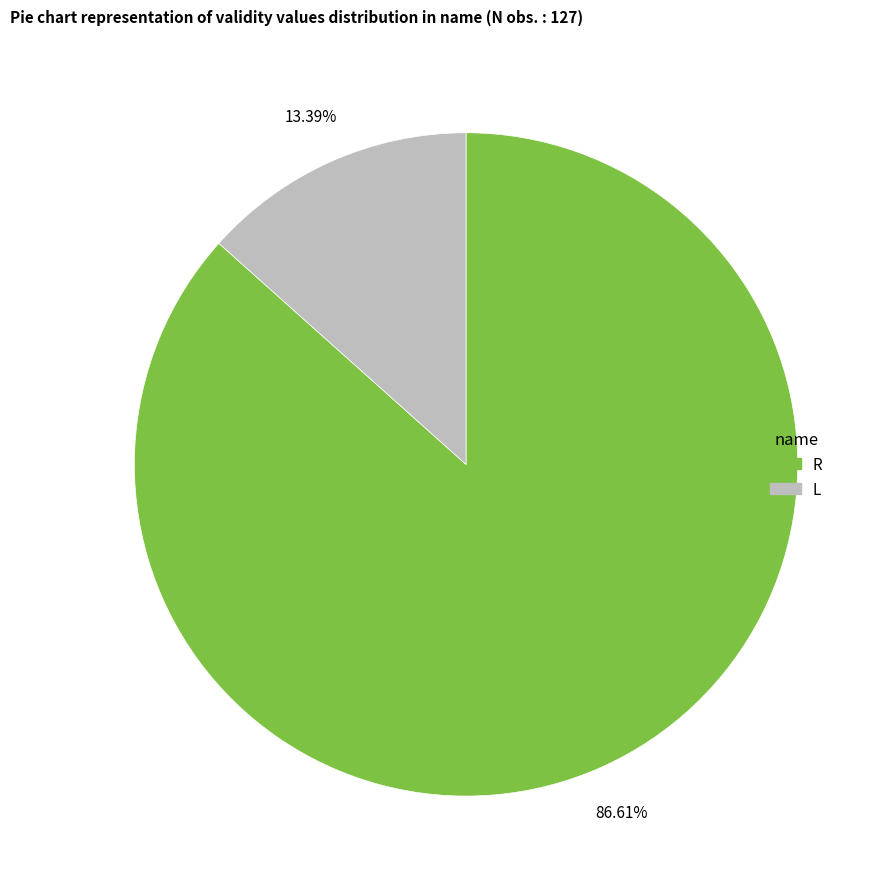

Which category has the biggest portion of the pie?

R